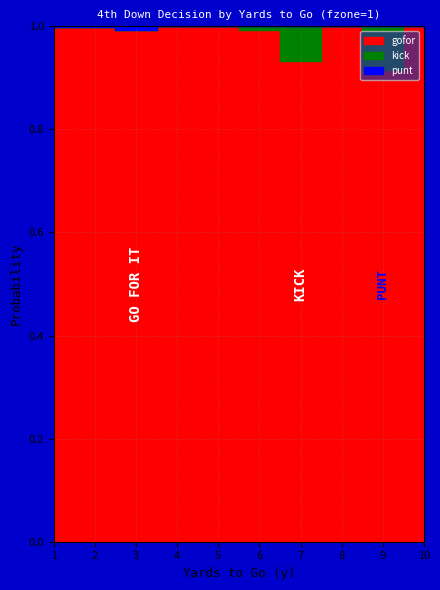

Which series has the widest spread of values?

gofor